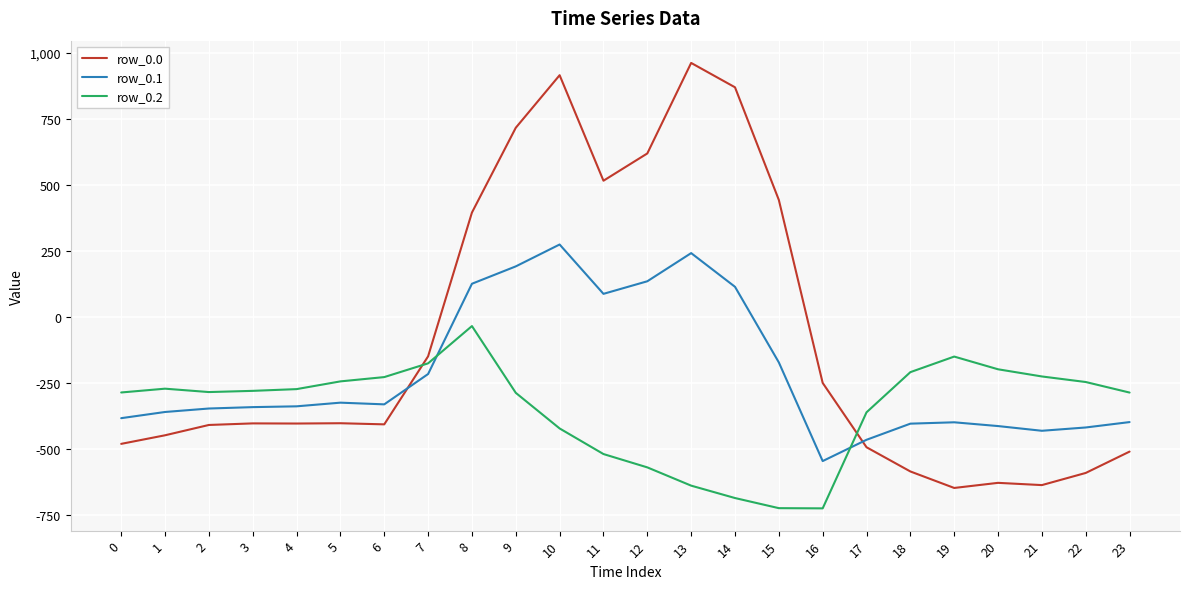

Which series changed the most between 0 and 5?

row_0.0